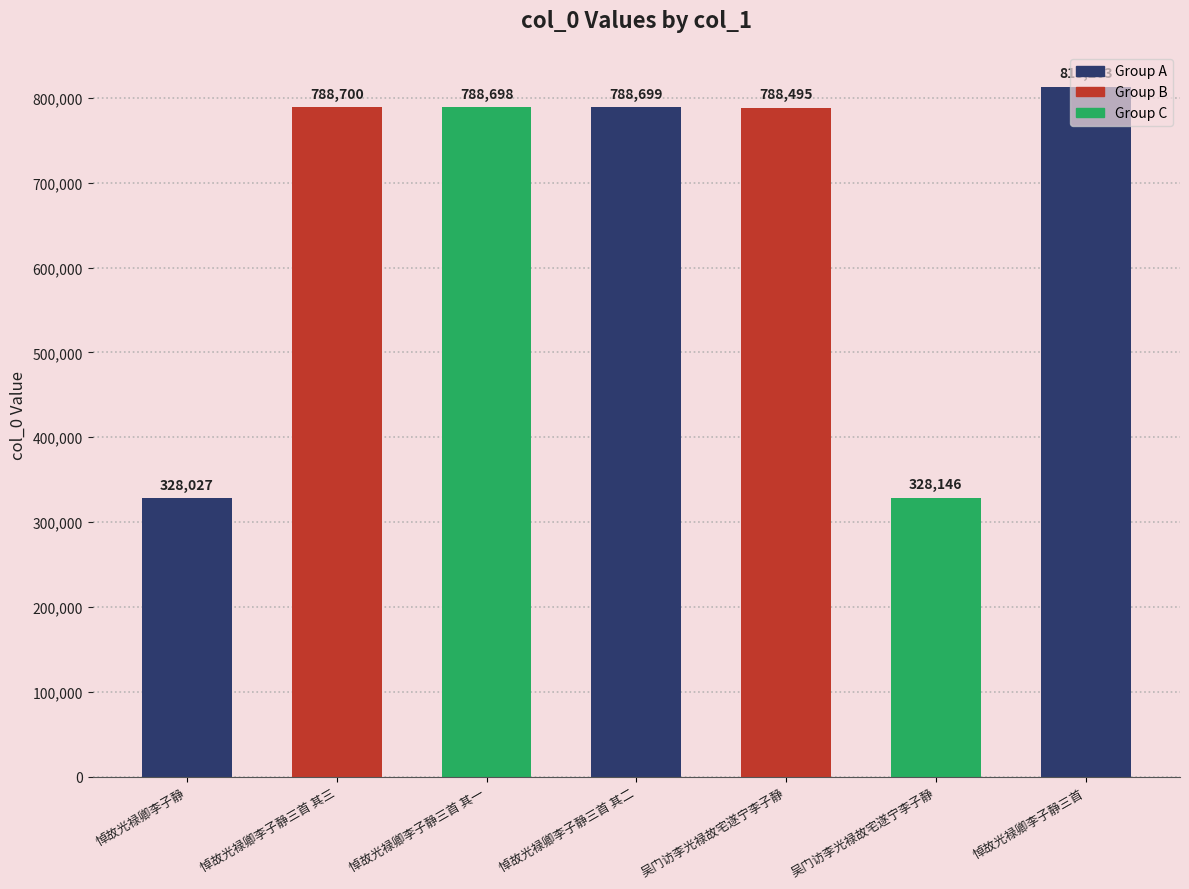

Count the number of data series in this chart.

1